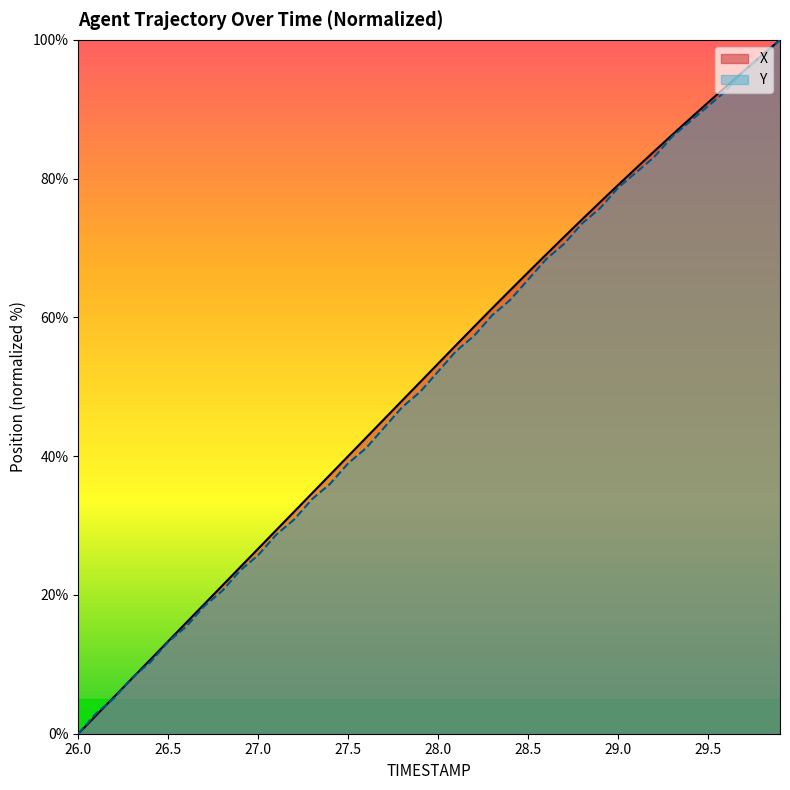

The value of Y at 28.5 is 98.4. True or false?

False